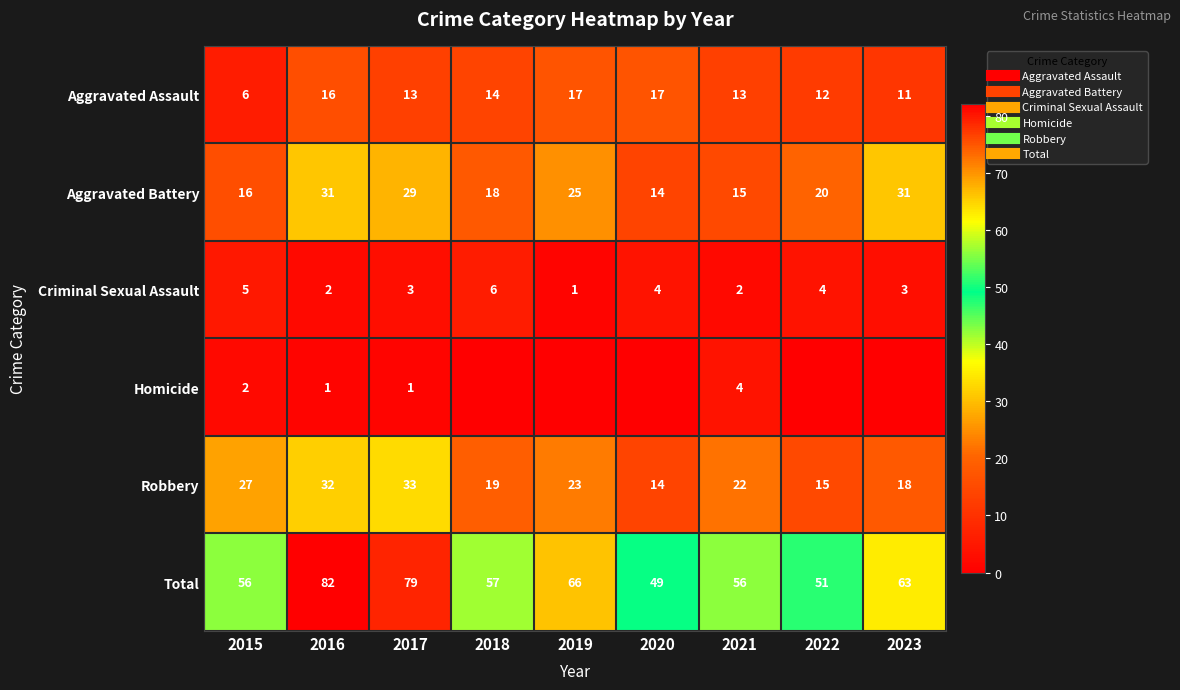

How many values in the Robbery series exceed 22?

4